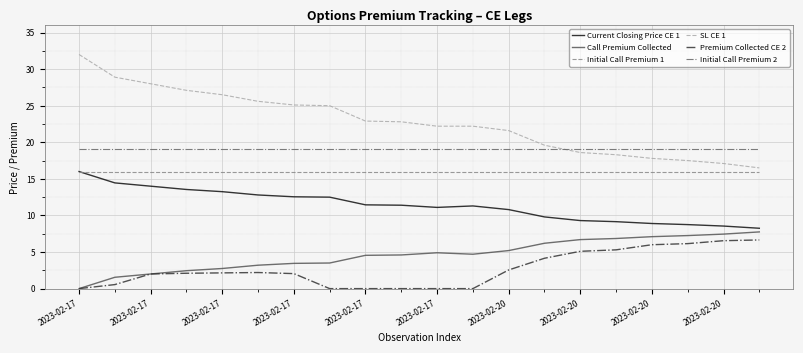

Which series has the largest total across all categories?

SL CE 1